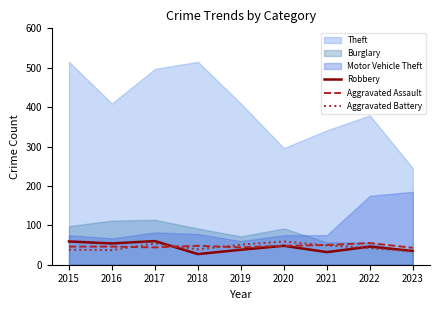

True or false: Aggravated Battery has a value of 38 at 2015.

True